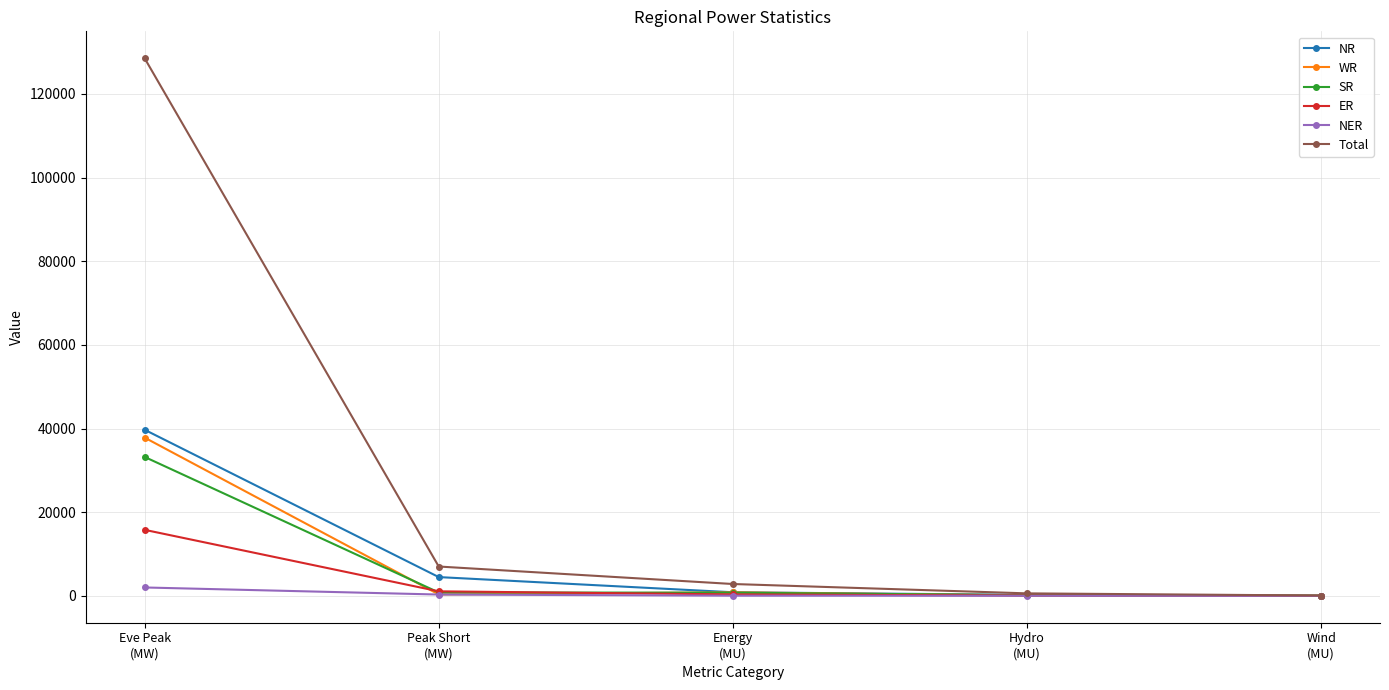

What position from the right is Wind
(MU)?

1